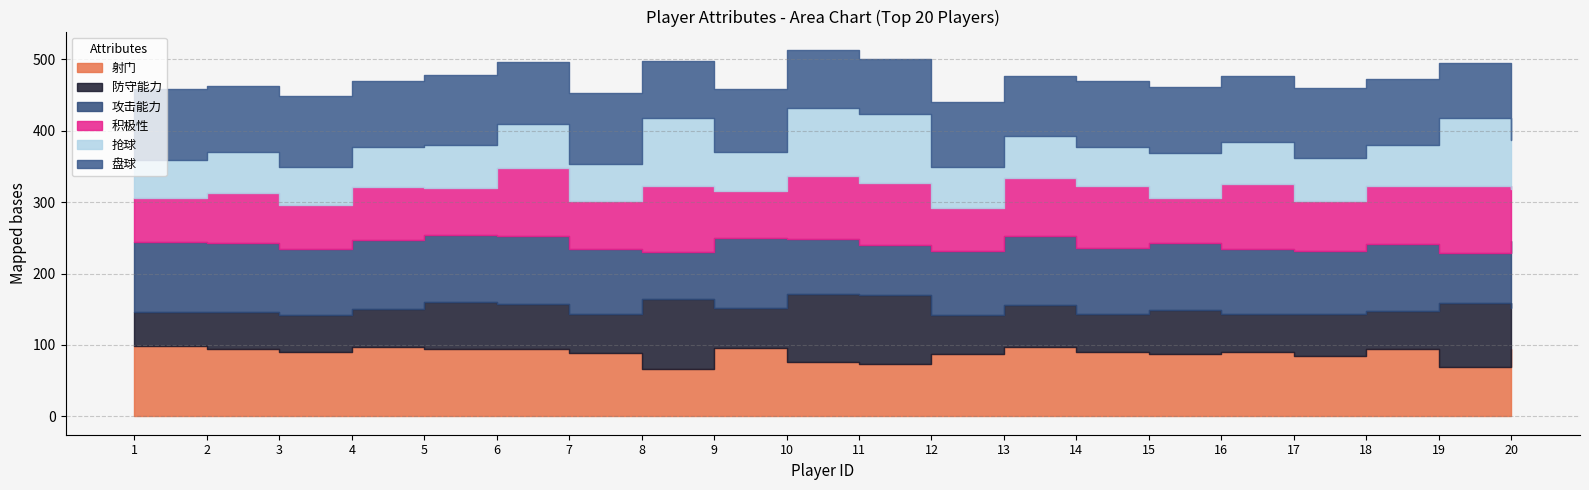

The value of 抢球 at 8 is 141. True or false?

False